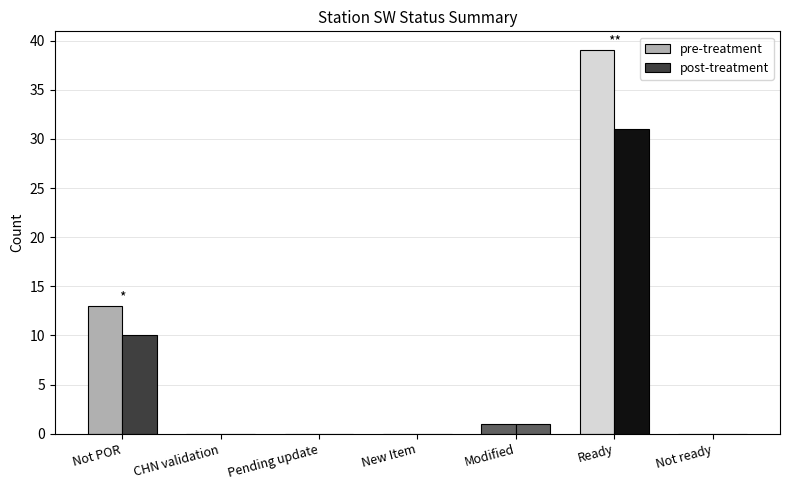

How many categories are shown in the chart?

7